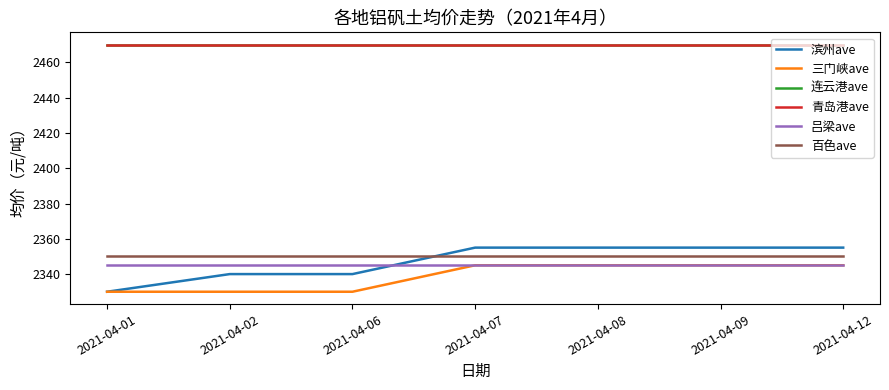

At which label is 滨州ave closest to 2342?

2021-04-02